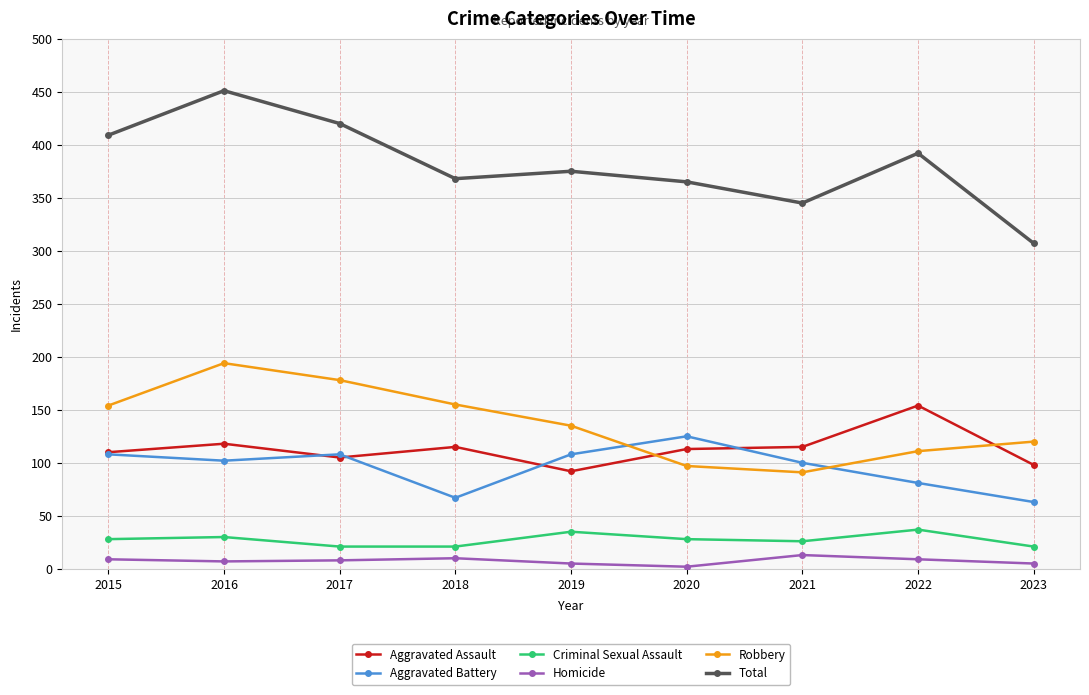

What is the value of the Aggravated Assault point at the 9th from the left?

98